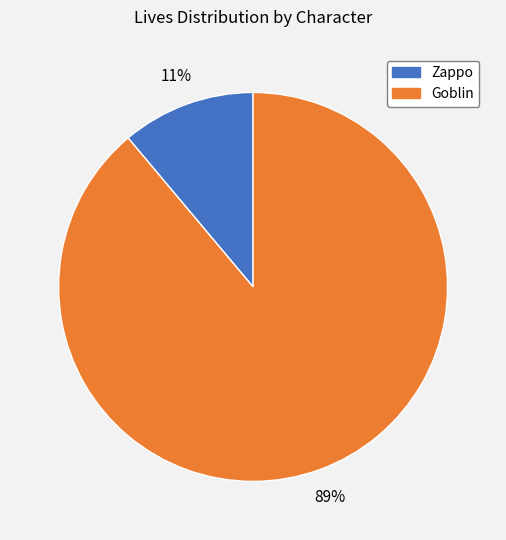

To the nearest percent, what percentage of the pie is Zappo?

11%